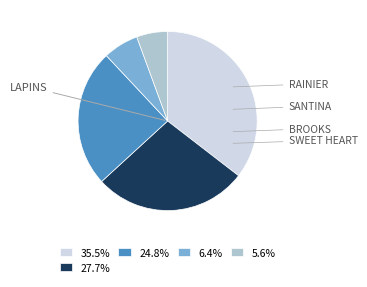

Is there a majority slice in this chart?

No